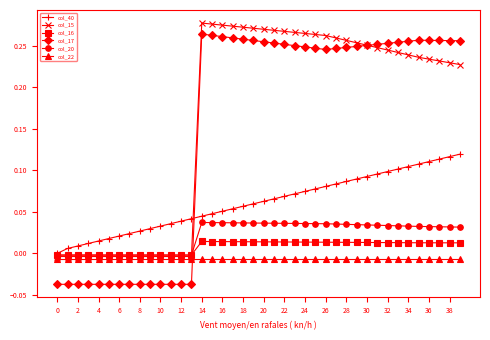

Which series has the largest range (max minus min)?

col_17